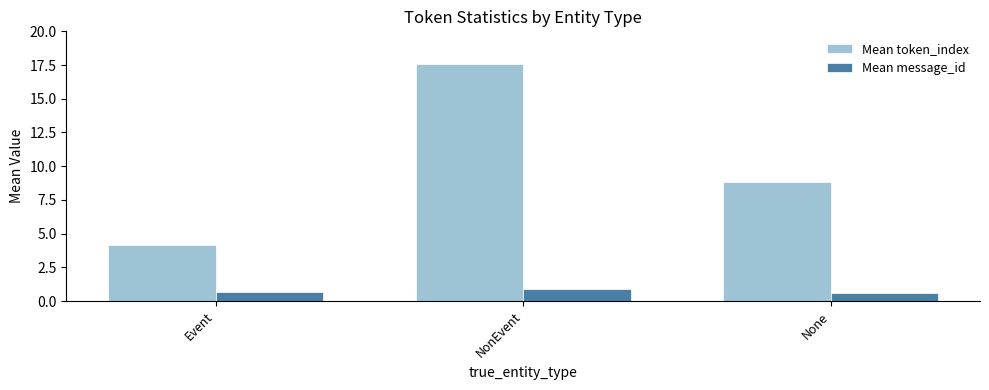

Which series has the largest total across all categories?

Mean token_index